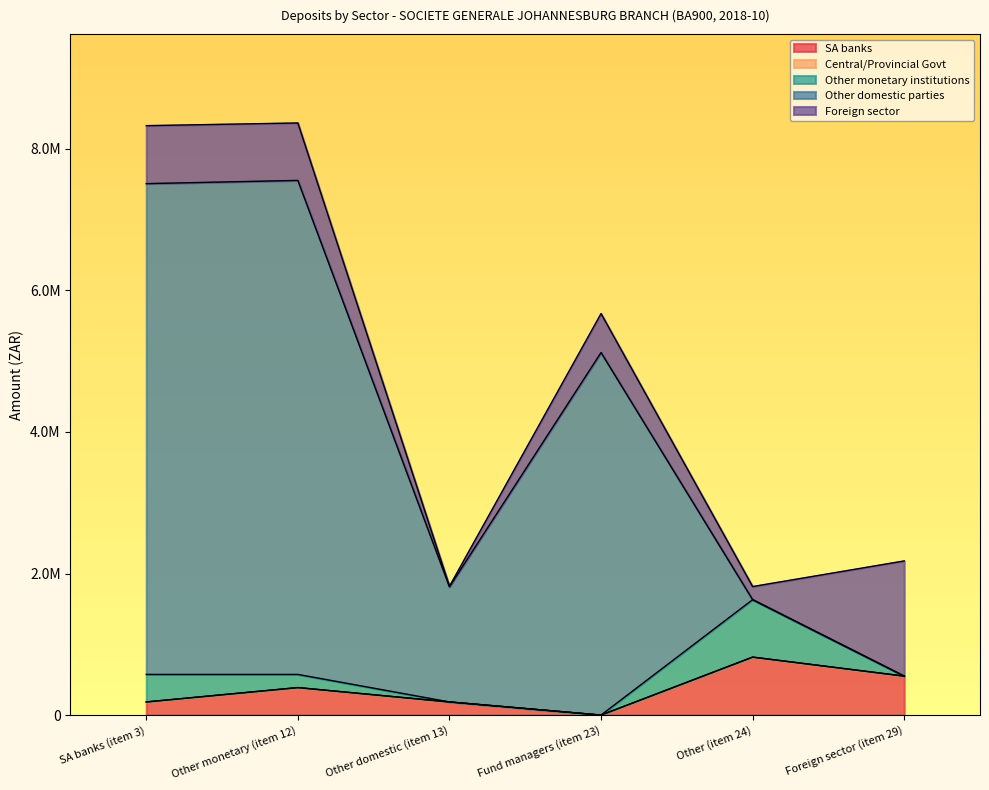

Reading left to right, what are all the values shown in this chart?

SA banks: SA banks (item 3)=185583	Other monetary (item 12)=388583	Other domestic (item 13)=185583	Fund managers (item 23)=0	Other (item 24)=819043	Foreign sector (item 29)=550530
Central/Provincial Govt: SA banks (item 3)=0	Other monetary (item 12)=0	Other domestic (item 13)=0	Fund managers (item 23)=0	Other (item 24)=0	Foreign sector (item 29)=0
Other monetary institutions: SA banks (item 3)=388583	Other monetary (item 12)=185583	Other domestic (item 13)=0	Fund managers (item 23)=0	Other (item 24)=811468	Foreign sector (item 29)=0
Other domestic parties: SA banks (item 3)=6933494	Other monetary (item 12)=6979053	Other domestic (item 13)=1626757	Fund managers (item 23)=5121575	Other (item 24)=94	Foreign sector (item 29)=559
Foreign sector: SA banks (item 3)=819043	Other monetary (item 12)=811468	Other domestic (item 13)=7575	Fund managers (item 23)=550530	Other (item 24)=185068	Foreign sector (item 29)=1626757